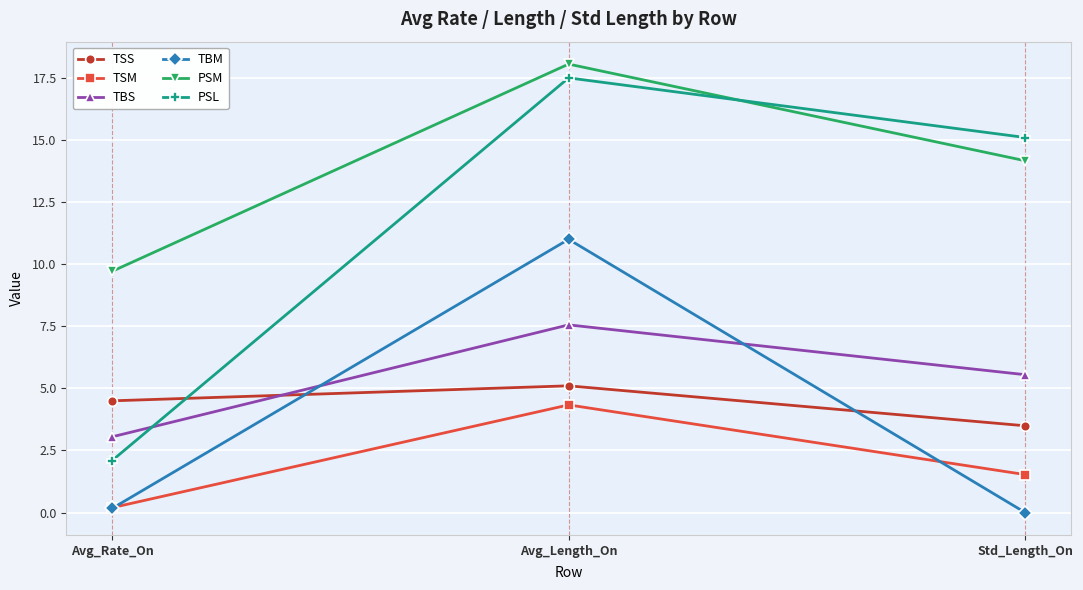

Reading left to right, extract all data points from this chart.

TSS: Avg_Rate_On=4.5	Avg_Length_On=5.1	Std_Length_On=3.5
TSM: Avg_Rate_On=0.2	Avg_Length_On=4.3	Std_Length_On=1.5
TBS: Avg_Rate_On=3.0	Avg_Length_On=7.6	Std_Length_On=5.5
TBM: Avg_Rate_On=0.2	Avg_Length_On=11.0	Std_Length_On=0.0
PSM: Avg_Rate_On=9.7	Avg_Length_On=18.1	Std_Length_On=14.2
PSL: Avg_Rate_On=2.1	Avg_Length_On=17.5	Std_Length_On=15.1